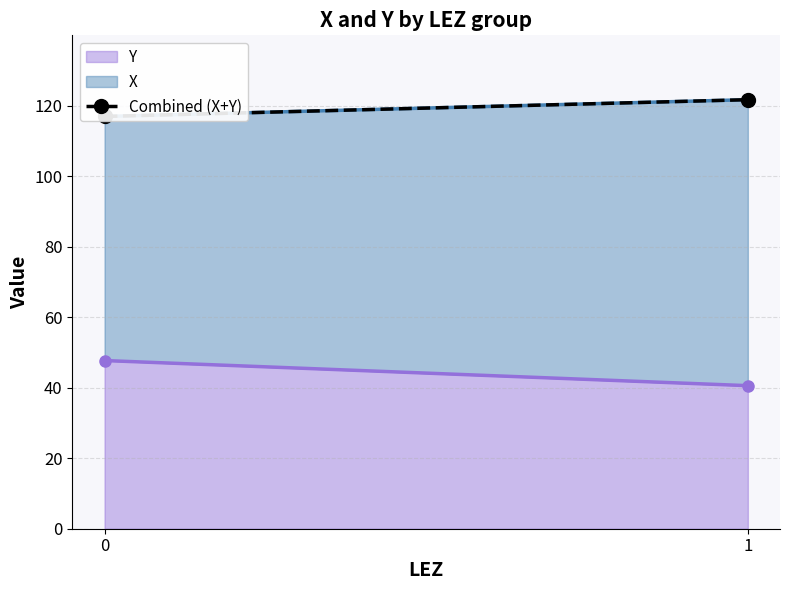

How many lines are shown in the chart?

1